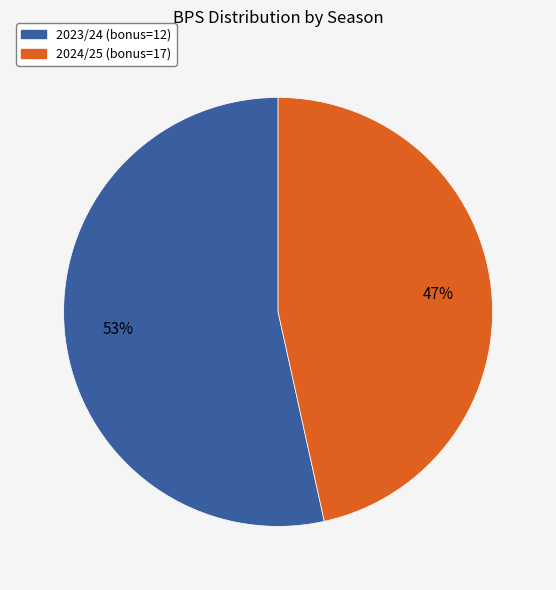

To the nearest percent, what is the combined percentage of 2023/24 (bonus=12) and 2024/25 (bonus=17)?

100%